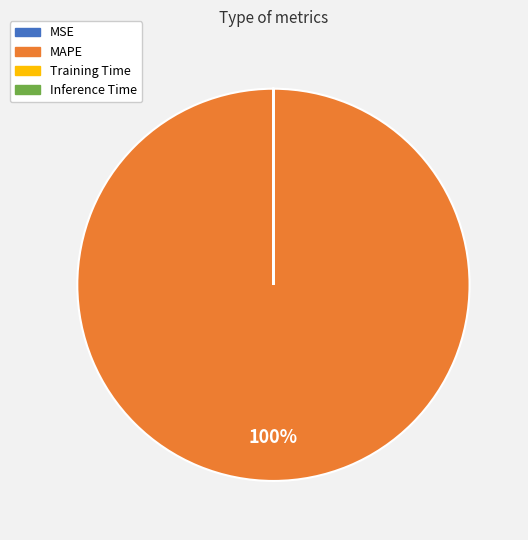

Which category has the biggest portion of the pie?

MAPE